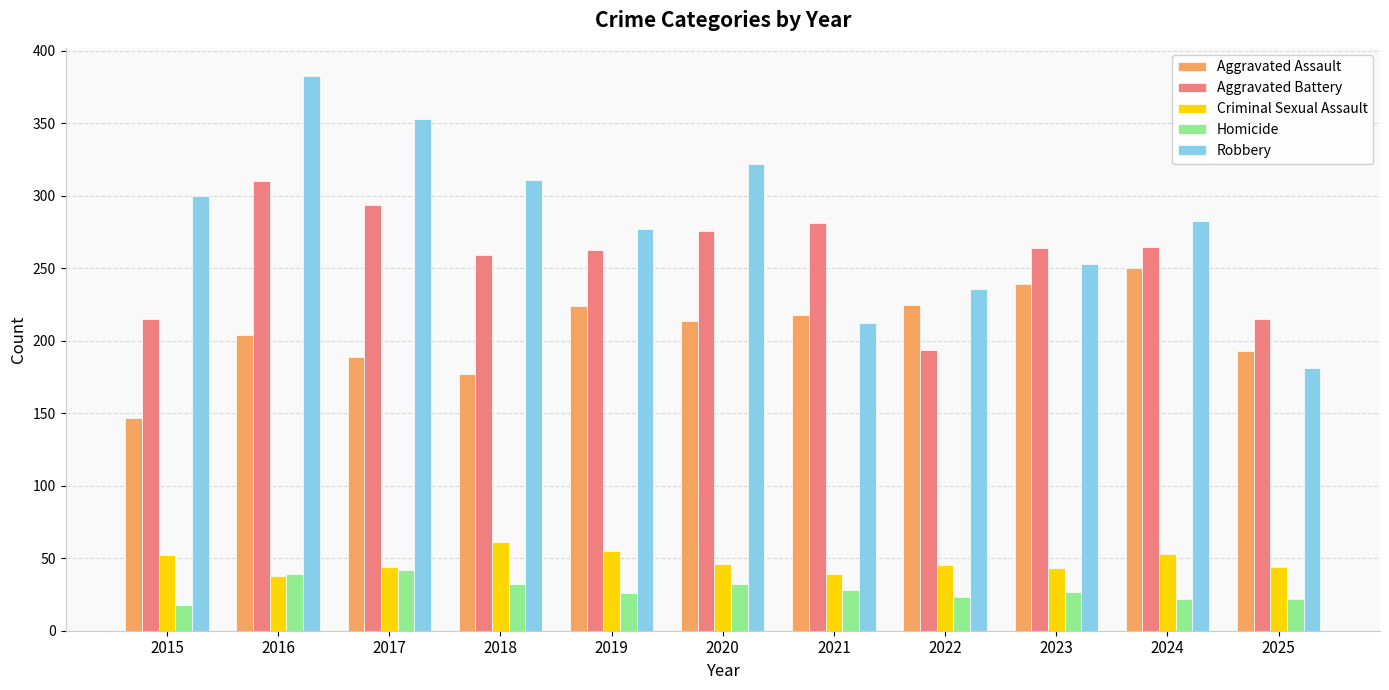

What is the minimum value for Aggravated Assault?

147